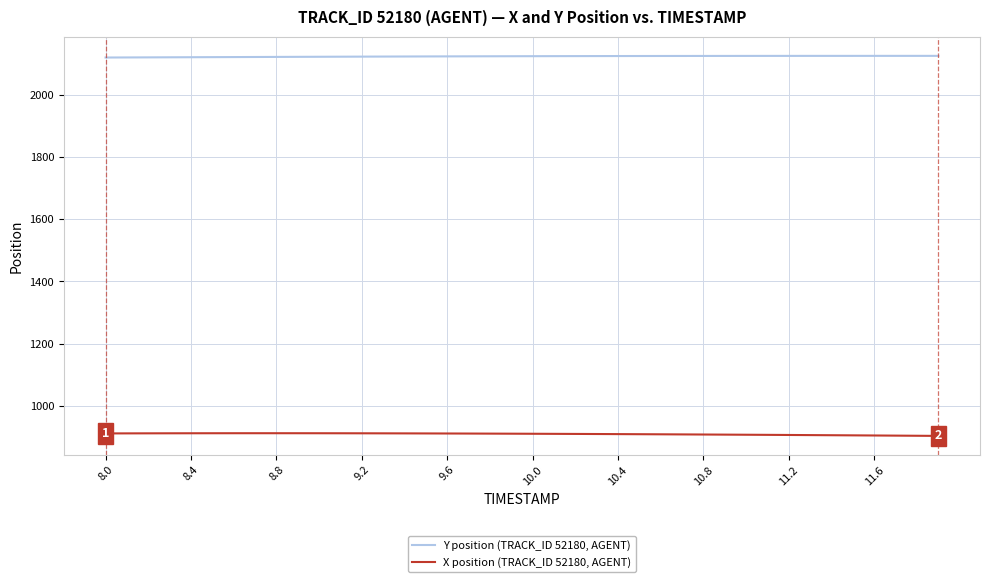

Rank the series by their maximum value, from highest to lowest.

Y position (TRACK_ID 52180, AGENT), X position (TRACK_ID 52180, AGENT)